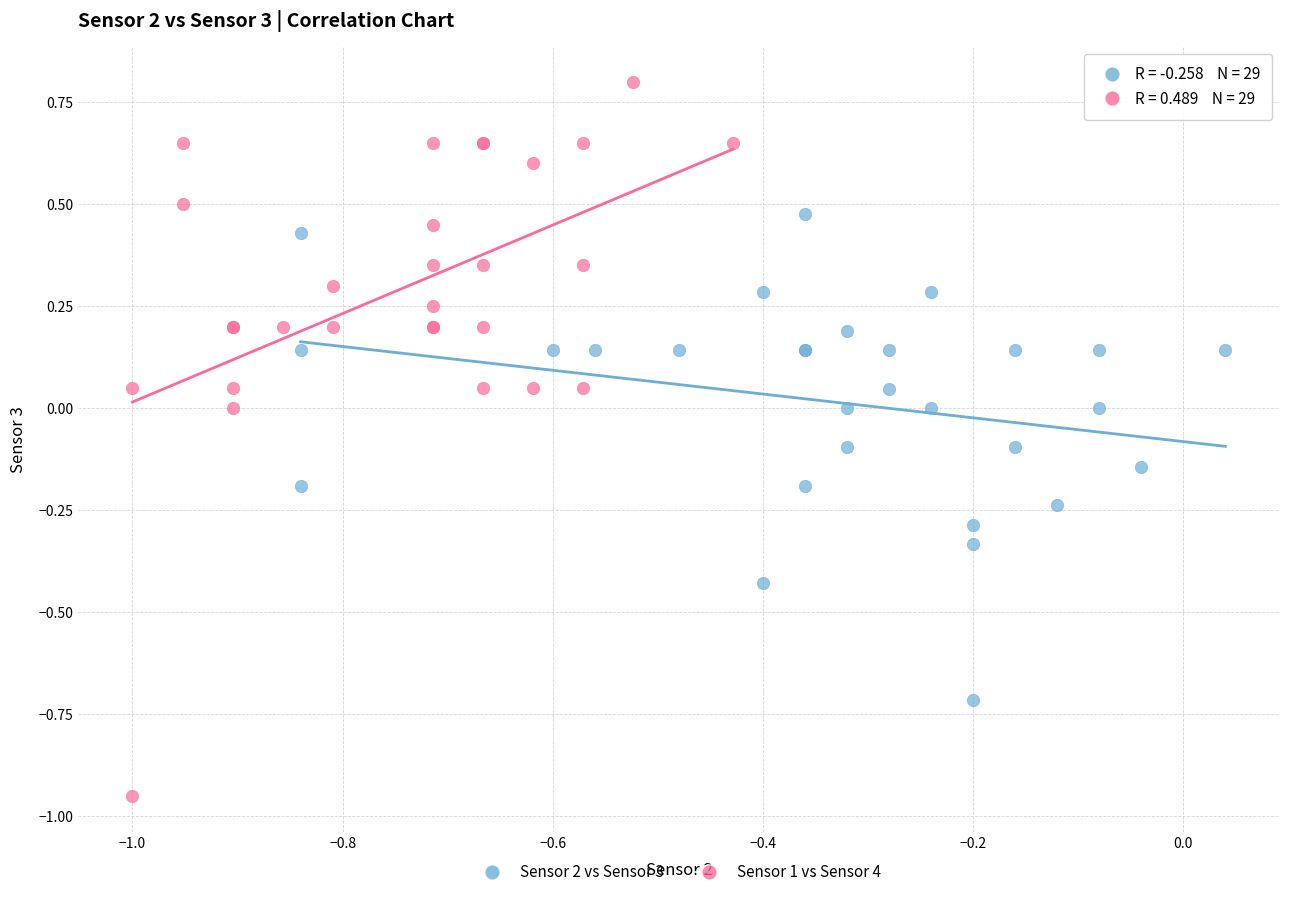

Which series contains the highest Y value?

Sensor 1 vs Sensor 4